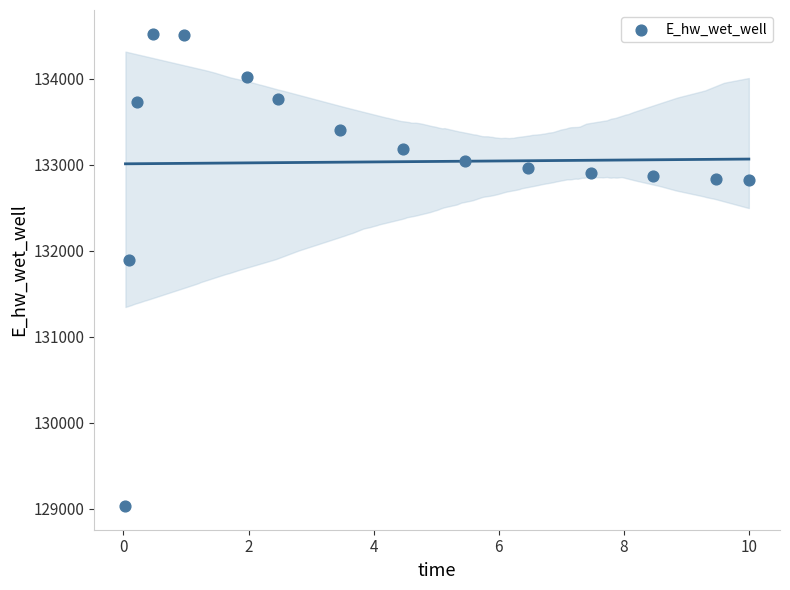

What Y value in the scatter plot is closest to 131779?

131898.6